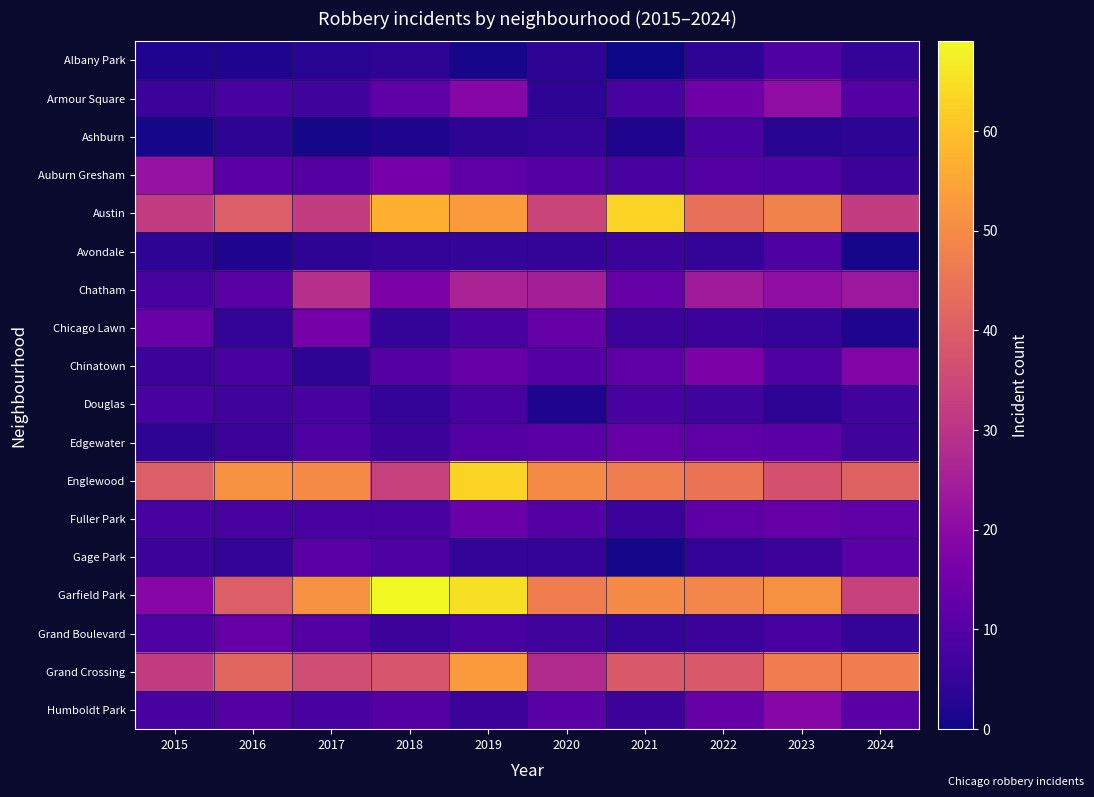

List the series in order of their peak value, highest first.

Garfield Park, Austin, Englewood, Grand Crossing, Chatham, Auburn Gresham, Armour Square, Humboldt Park, Chinatown, Chicago Lawn, Fuller Park, Edgewater, Grand Boulevard, Gage Park, Albany Park, Avondale, Ashburn, Douglas